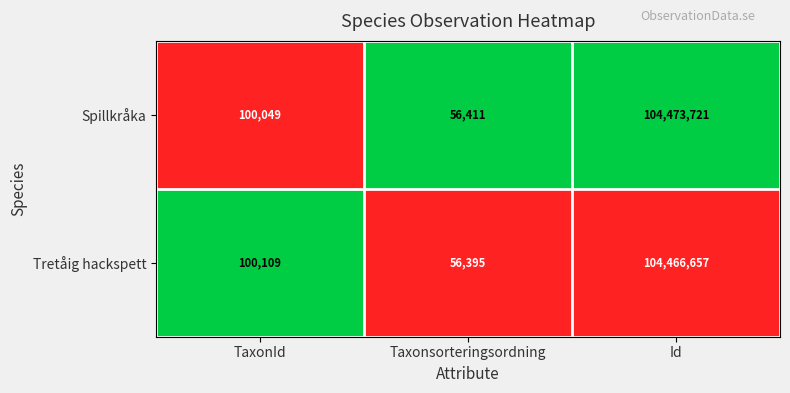

What is the difference between the highest and lowest values at TaxonId?

60